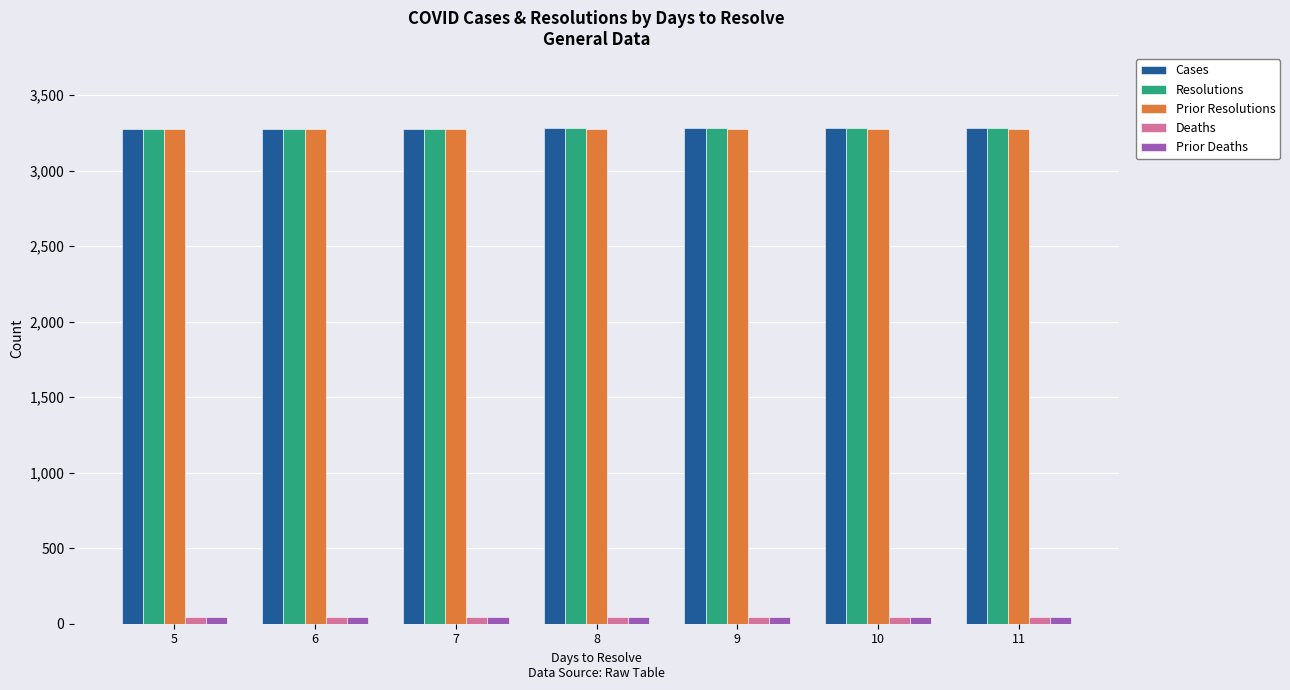

Count the number of categories in the chart.

7